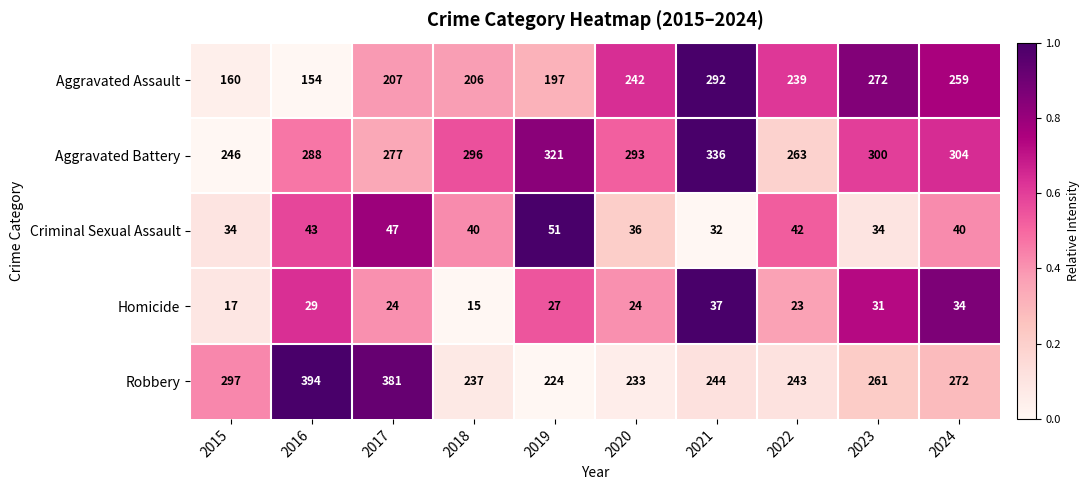

What is the maximum value shown in the chart?

394